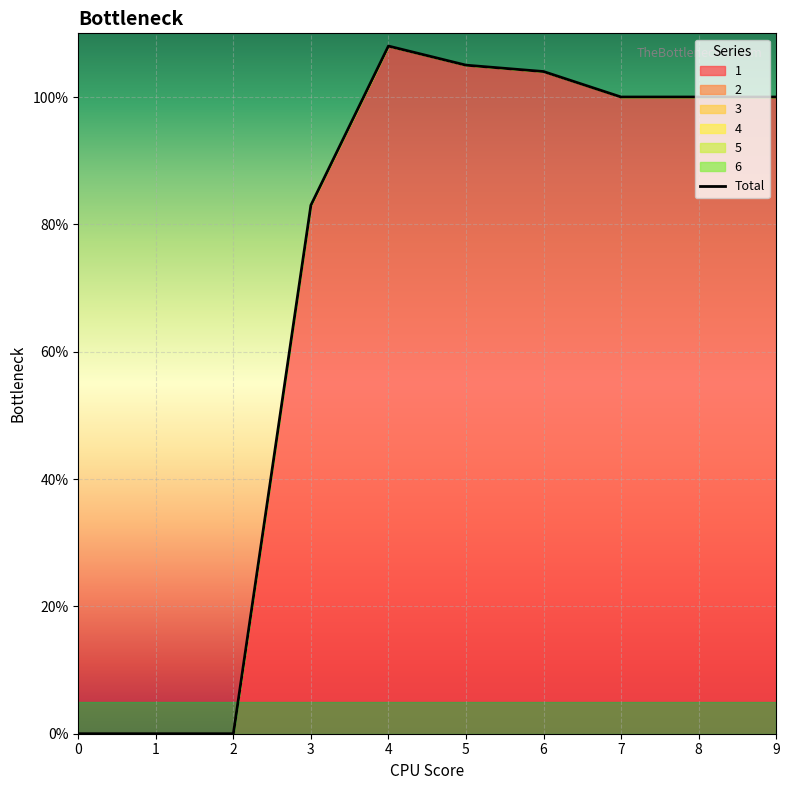

What is the difference between the values at 3 and 1?

83